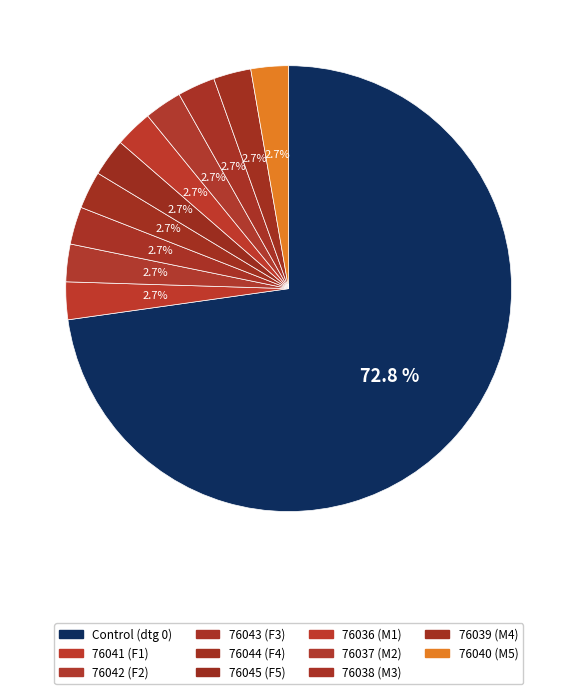

How many segments does this pie chart have?

11